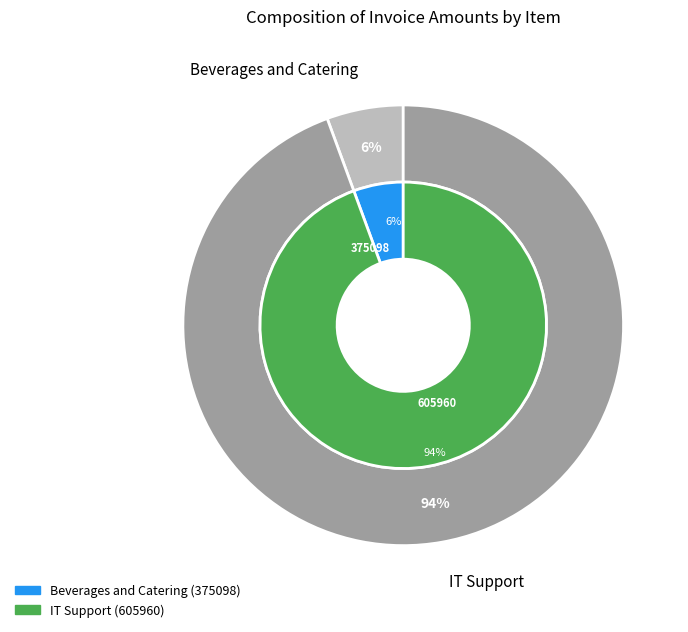

What is the smallest slice in the pie chart?

Beverages and Catering